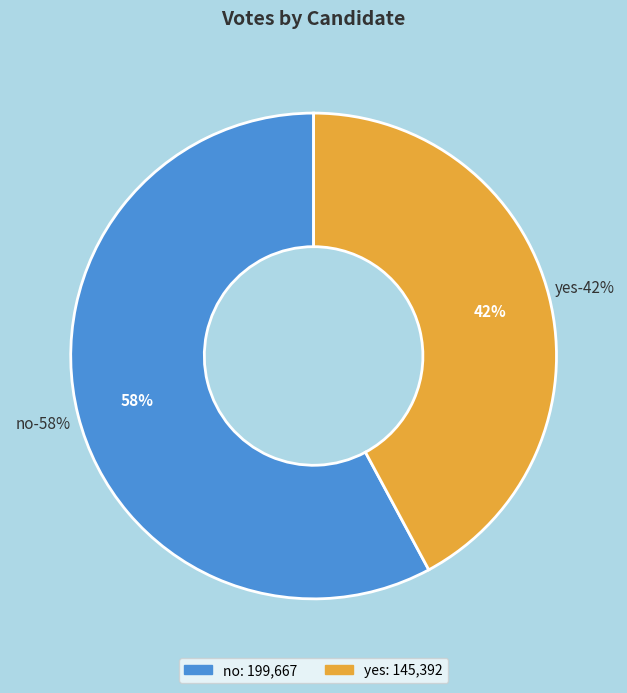

What percentage is the yes slice, to the nearest percent?

42%